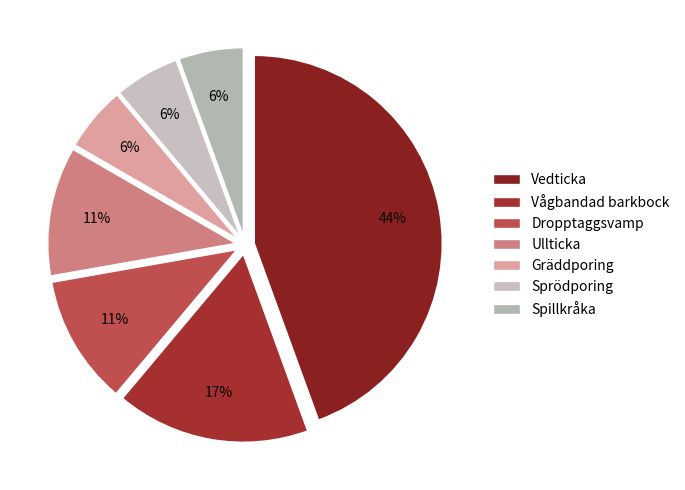

How many slices are in this pie chart?

7